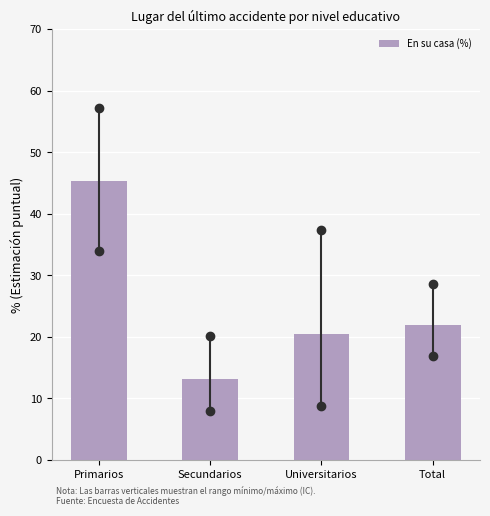

Reading left to right, extract all data points from this chart.

45.3	13.1	20.4	21.9